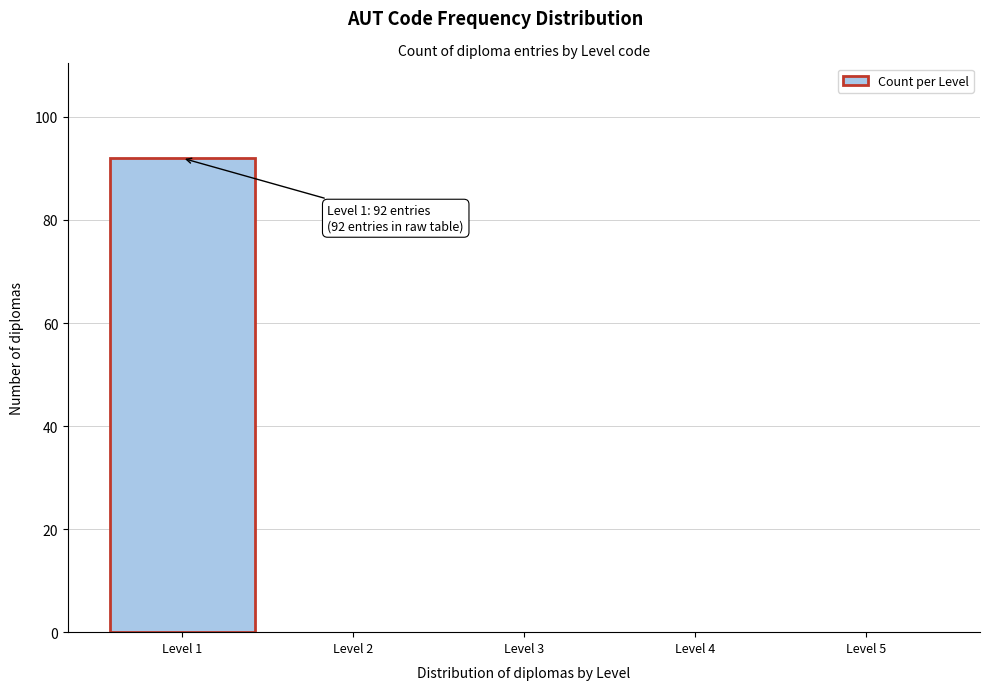

Which range on the x-axis has the tallest bar?

0.5 to 1.5